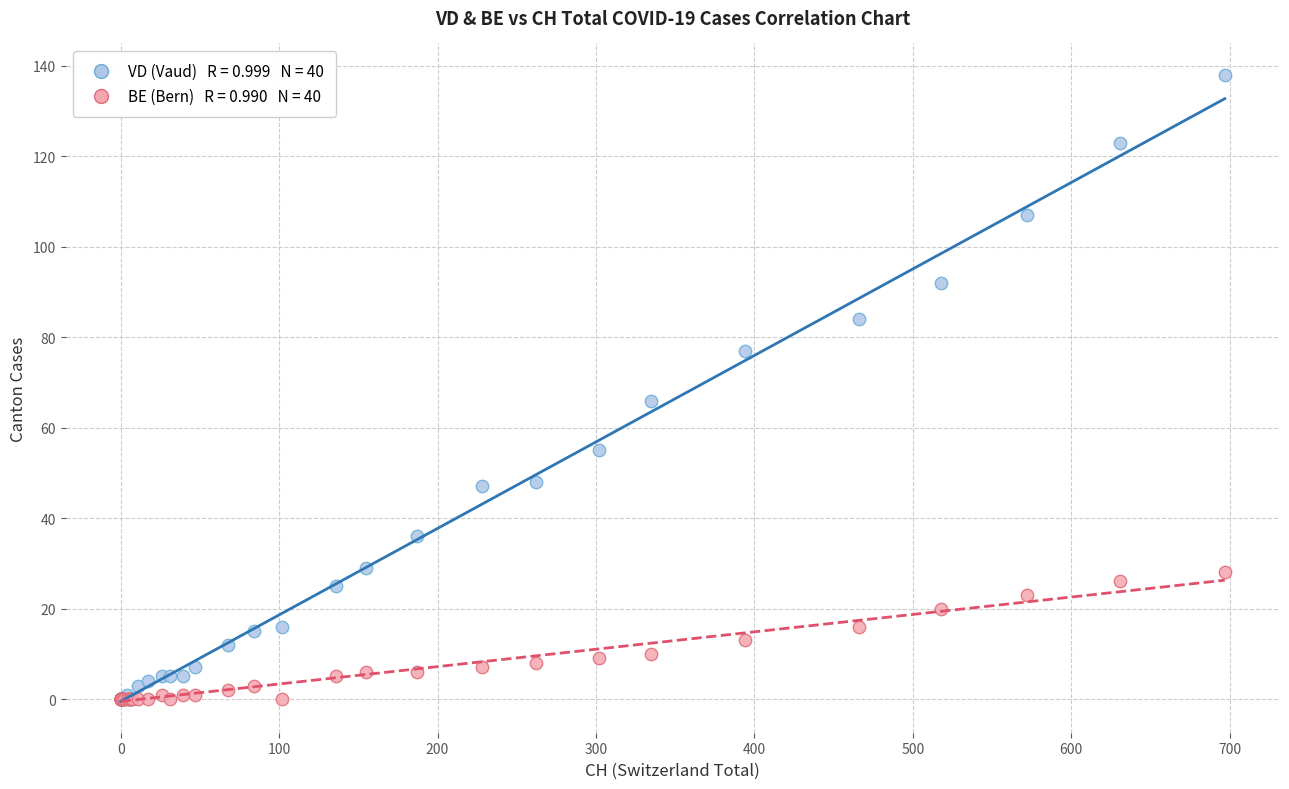

Across all series, what Y value is closest to 69?

66